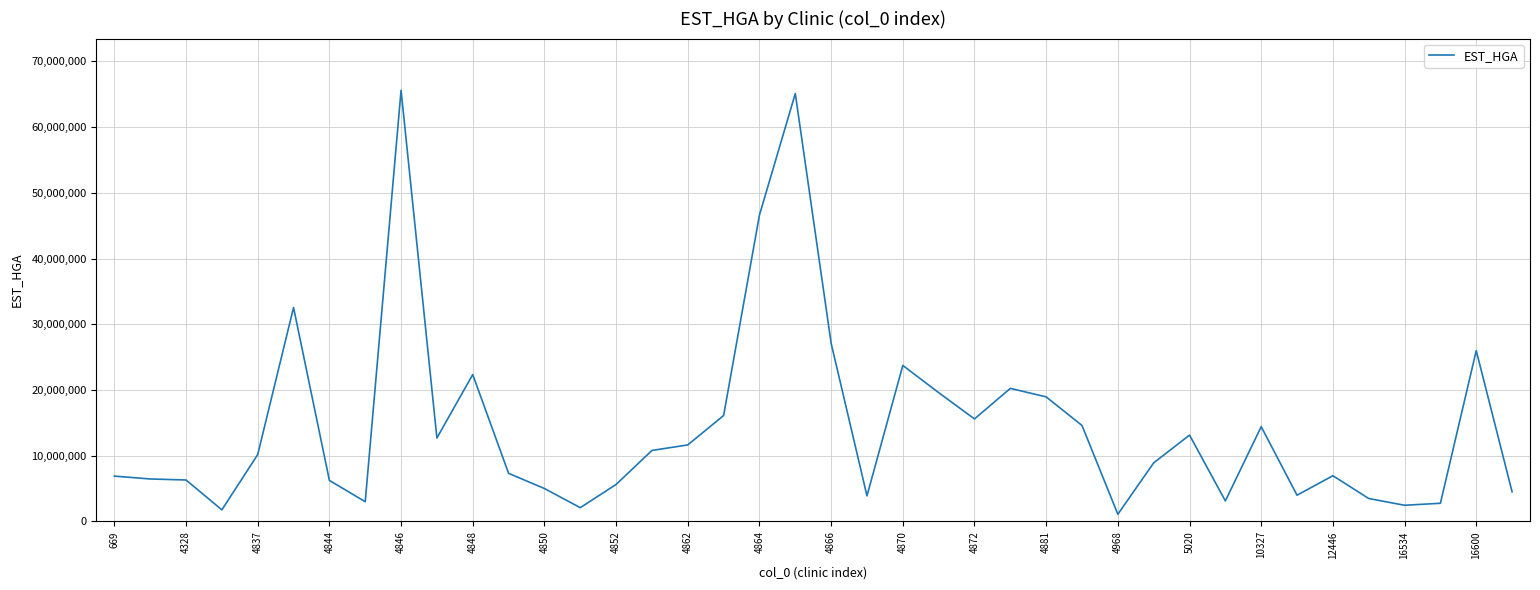

What is the maximum value shown in the chart?

65589207